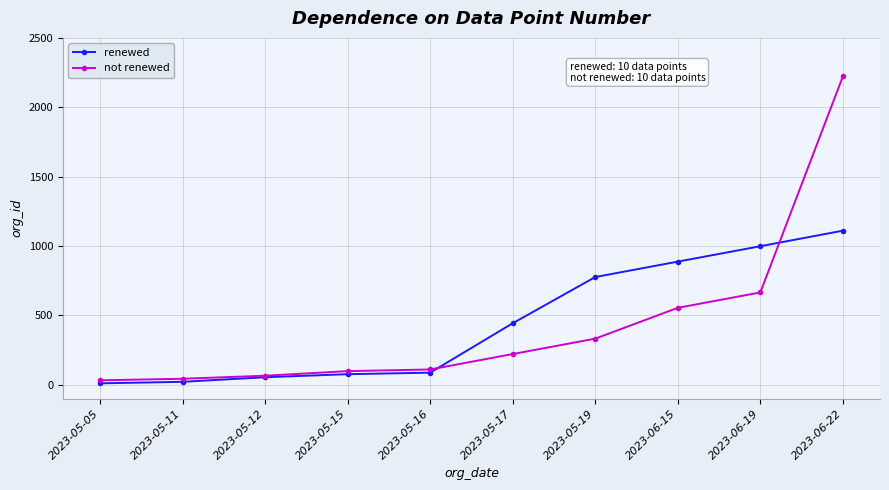

Reading left to right, transcribe all the data shown in this chart.

renewed: 11	22	55	77	88	444	777	888	999	1111
not renewed: 33	44	66	99	111	222	333	555	666	2222